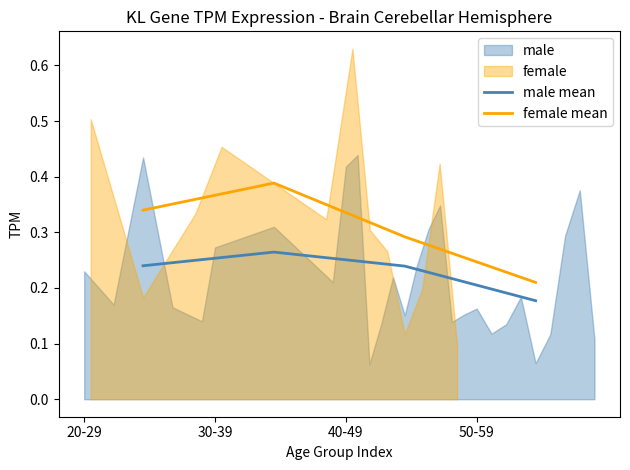

True or false: female mean and male mean cross at least once.

False